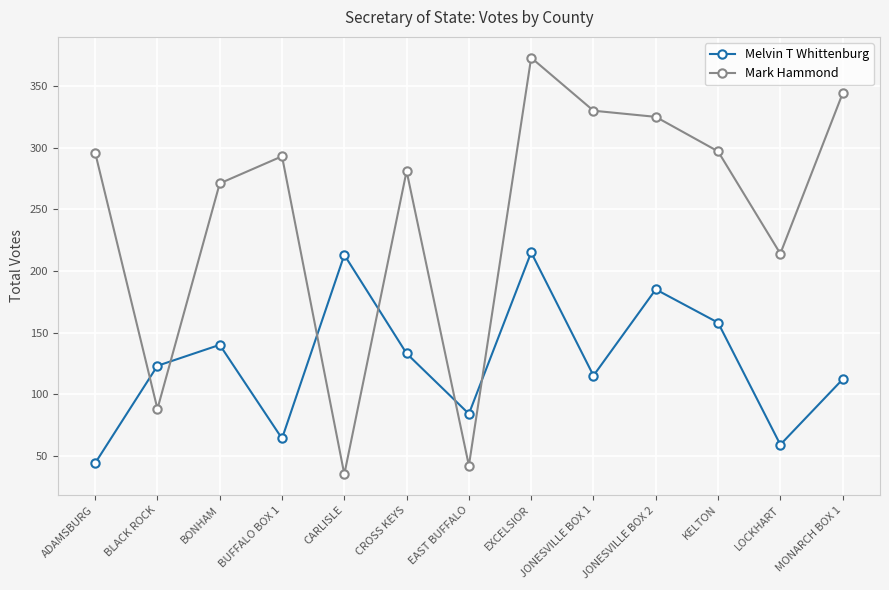

At EXCELSIOR, list the series in order from largest to smallest.

Mark Hammond, Melvin T Whittenburg